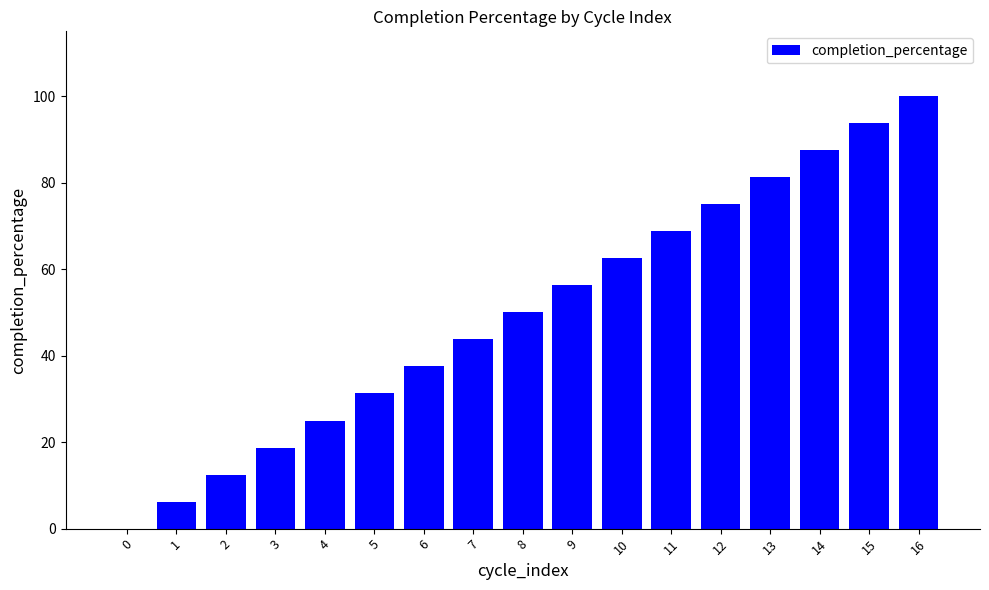

What is the sum of all values?

850.0